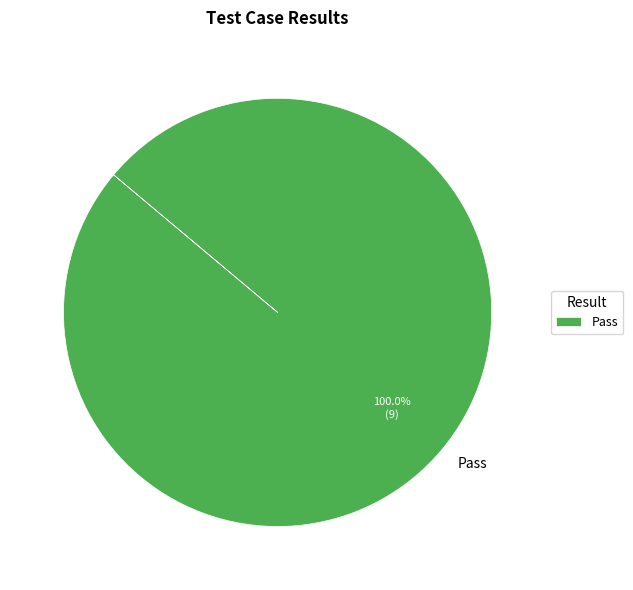

What is the majority slice?

Pass